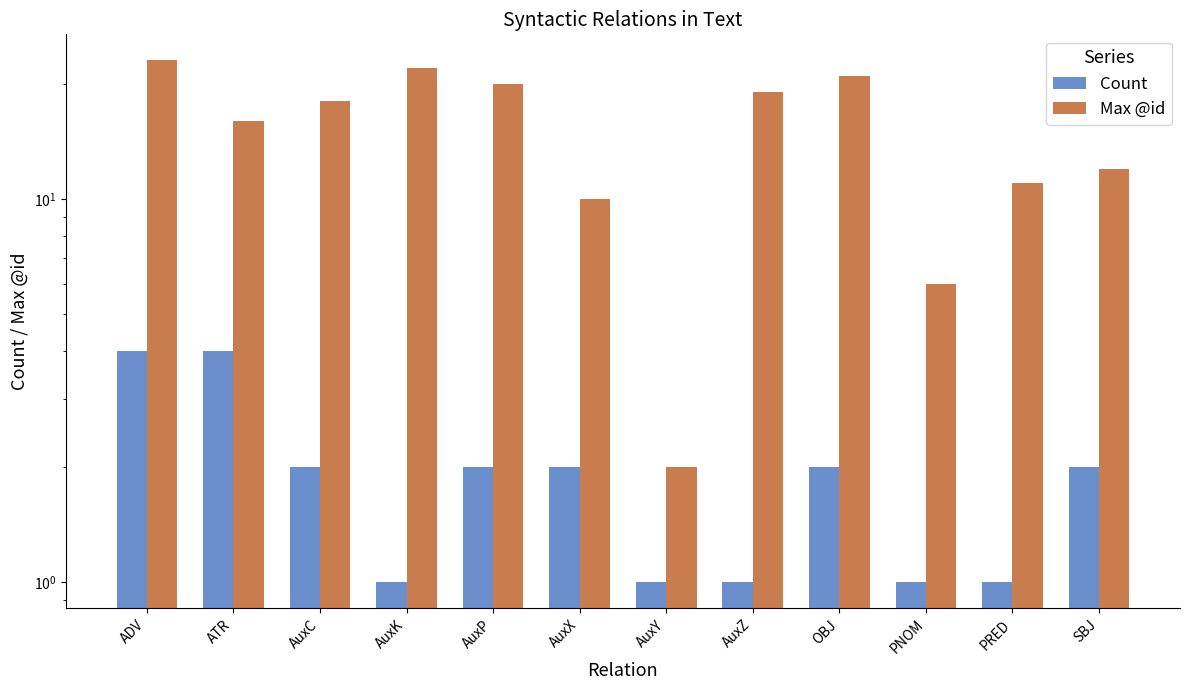

Reading left to right, list all the values displayed in this chart.

Count: 4	4	2	1	2	2	1	1	2	1	1	2
Max @id: 23	16	18	22	20	10	2	19	21	6	11	12